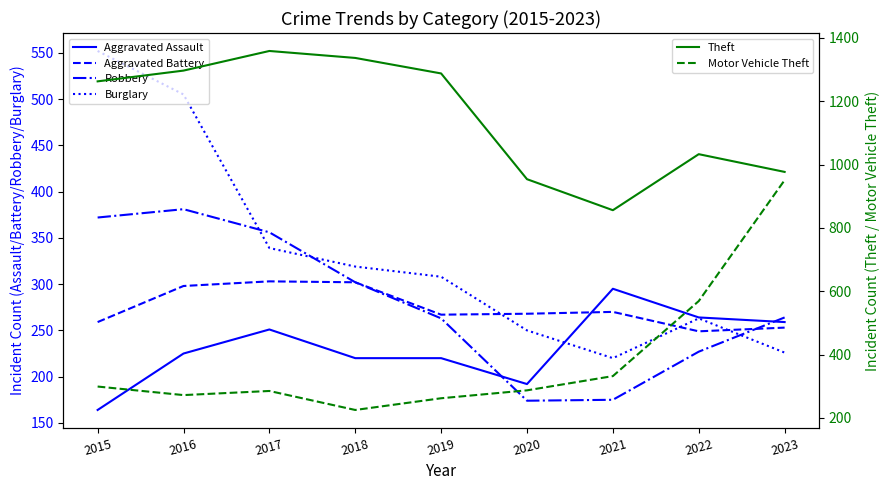

At how many categories does at least one series exceed 337?

9